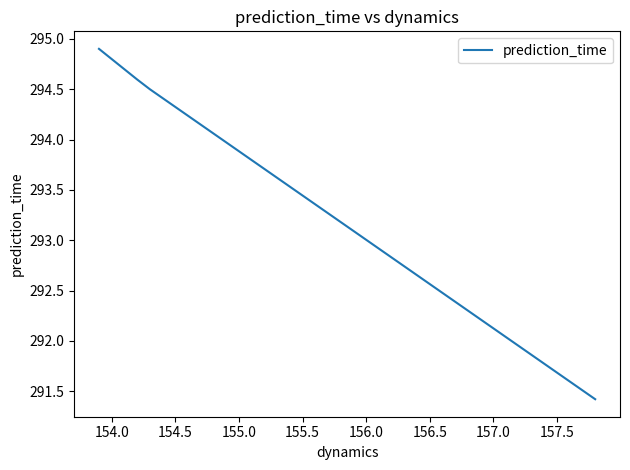

Does the chart have visible grid lines?

No